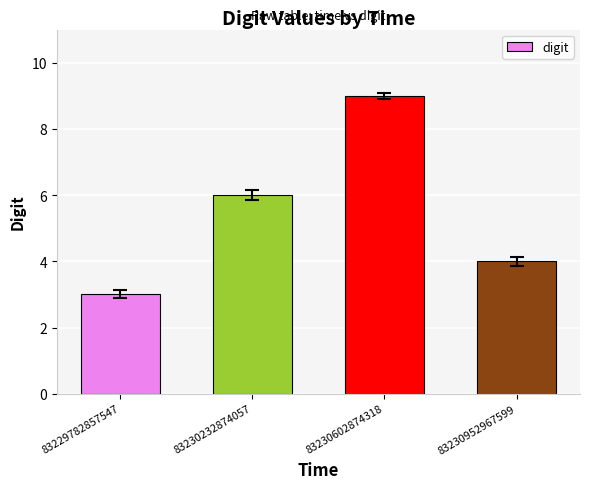

Approximately how many times larger is the value at 83230232874057 compared to 83229782857547?

2.0